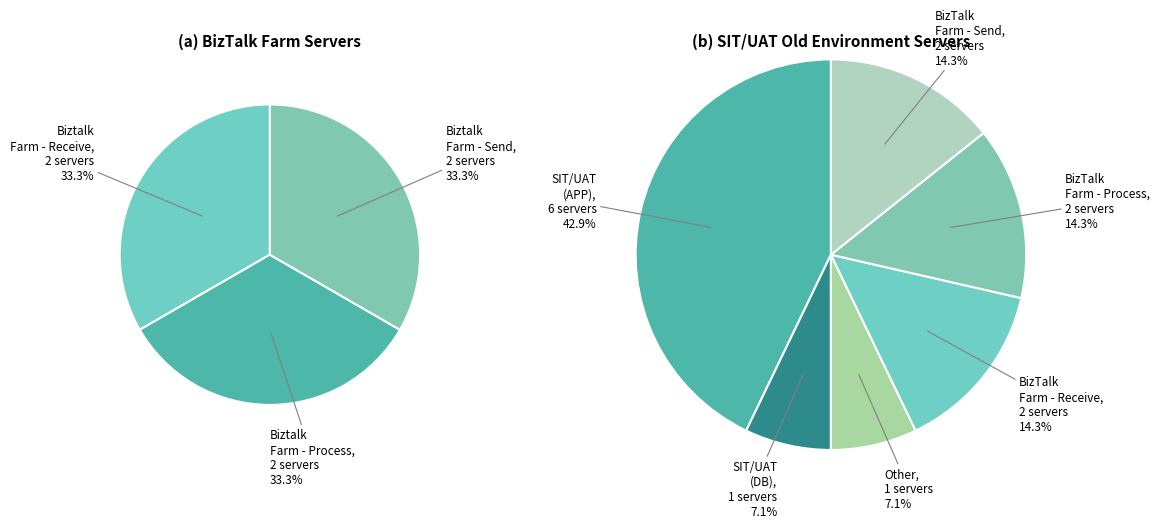

What is the largest slice in the pie chart?

SIT / UAT ambientes viejos (APP)